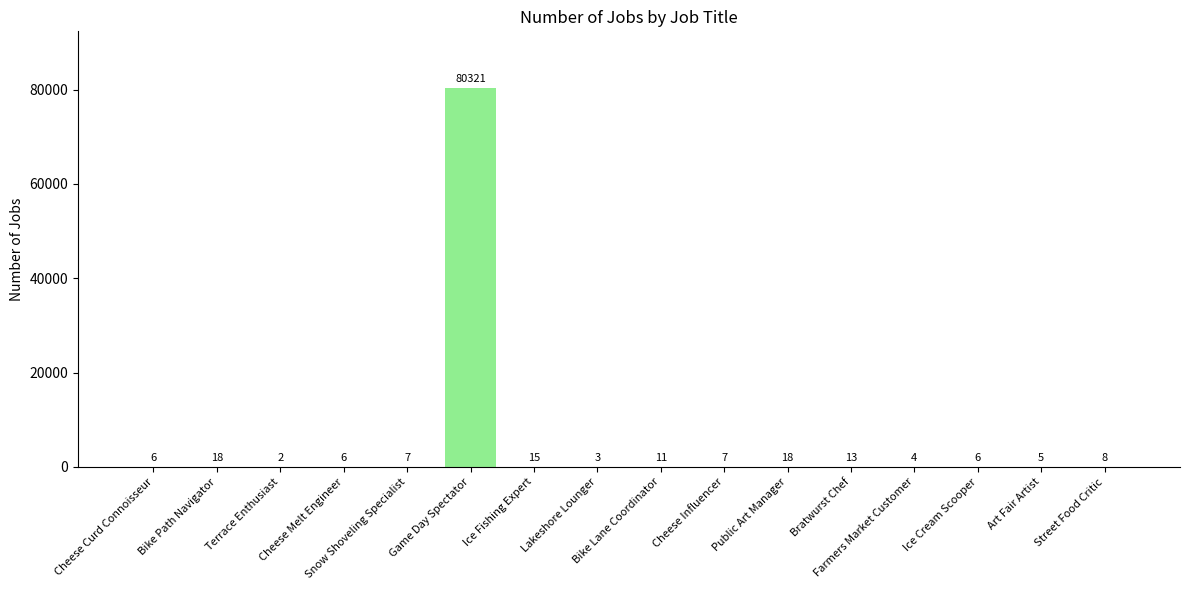

Is it true that the value at Ice Fishing Expert is 15?

True